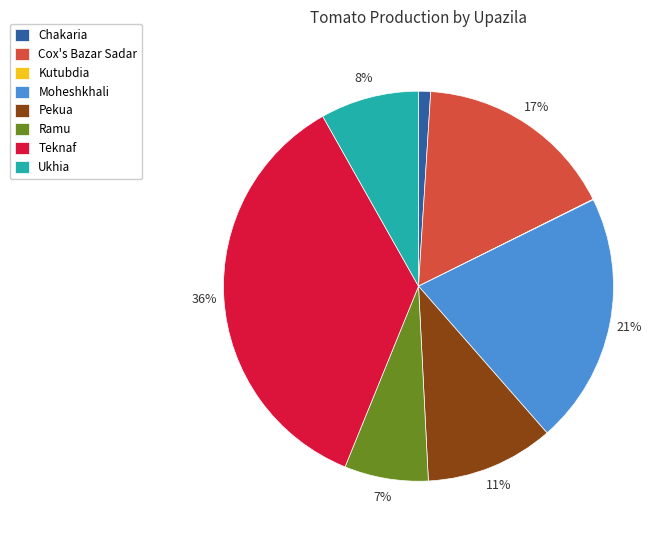

Which has a higher value, Pekua or Chakaria?

Pekua